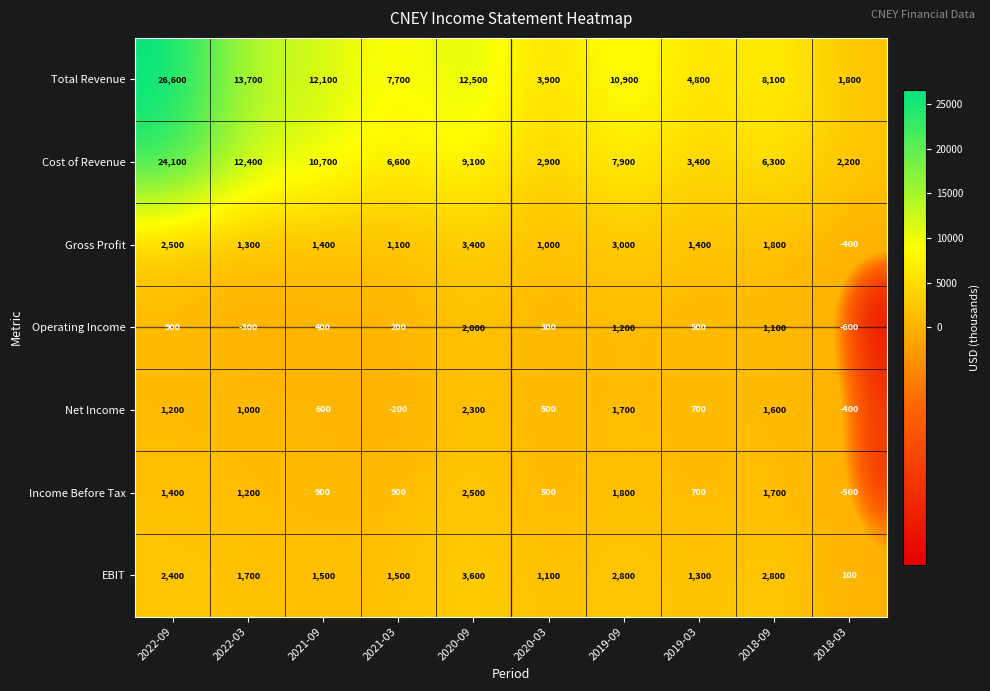

What is the spread (max minus min) of values at 2018-09?

7000